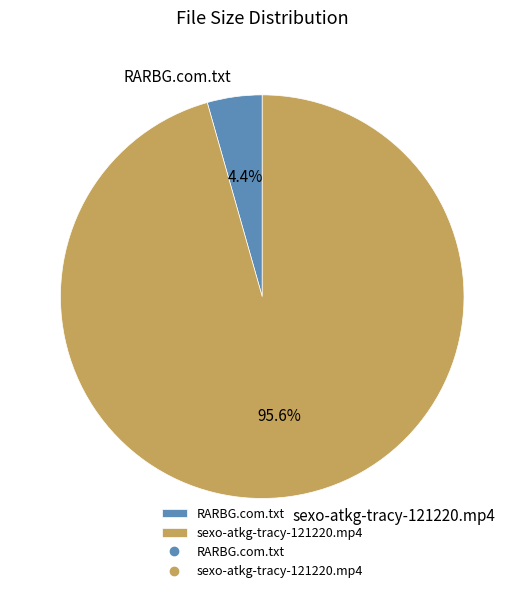

To the nearest percent, what portion does RARBG.com.txt represent?

4%